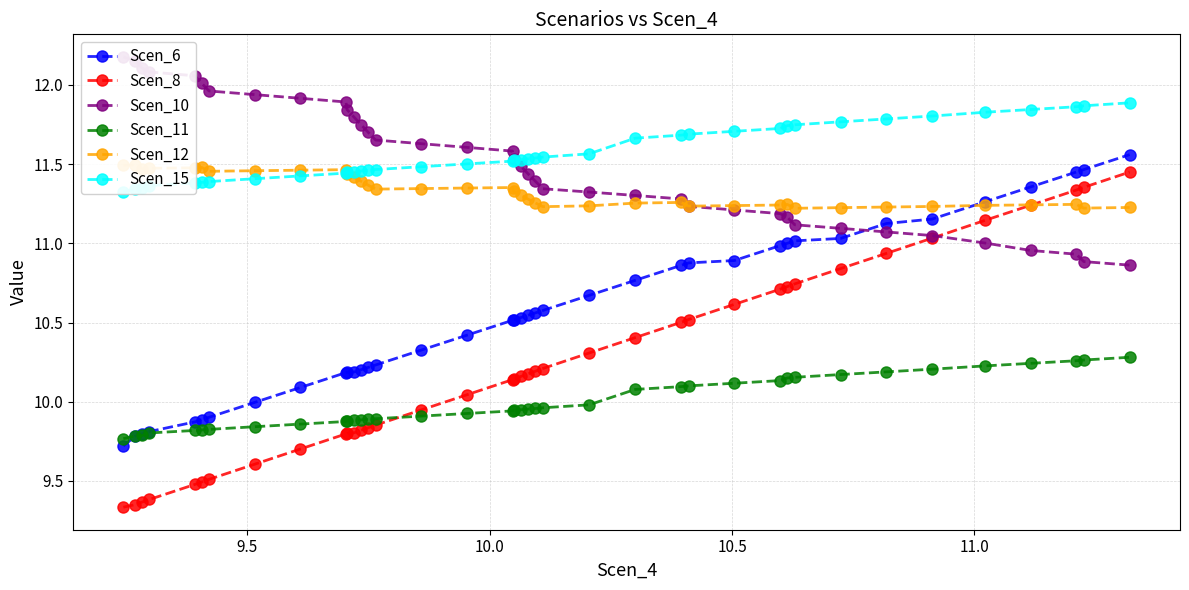

True or false: Scen_8 and Scen_6 intersect in this chart.

False